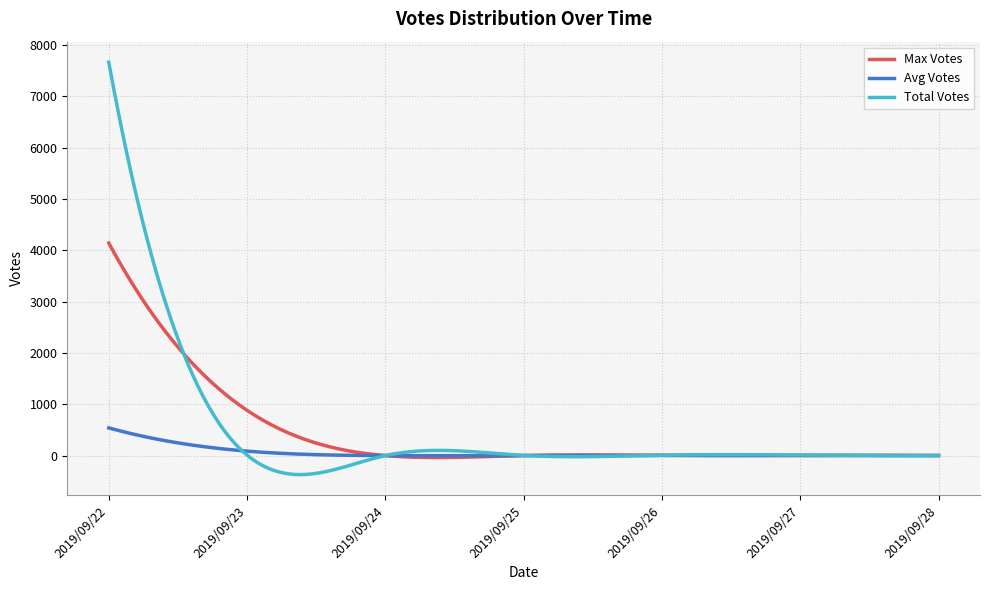

What is the smallest value displayed?

-370.3